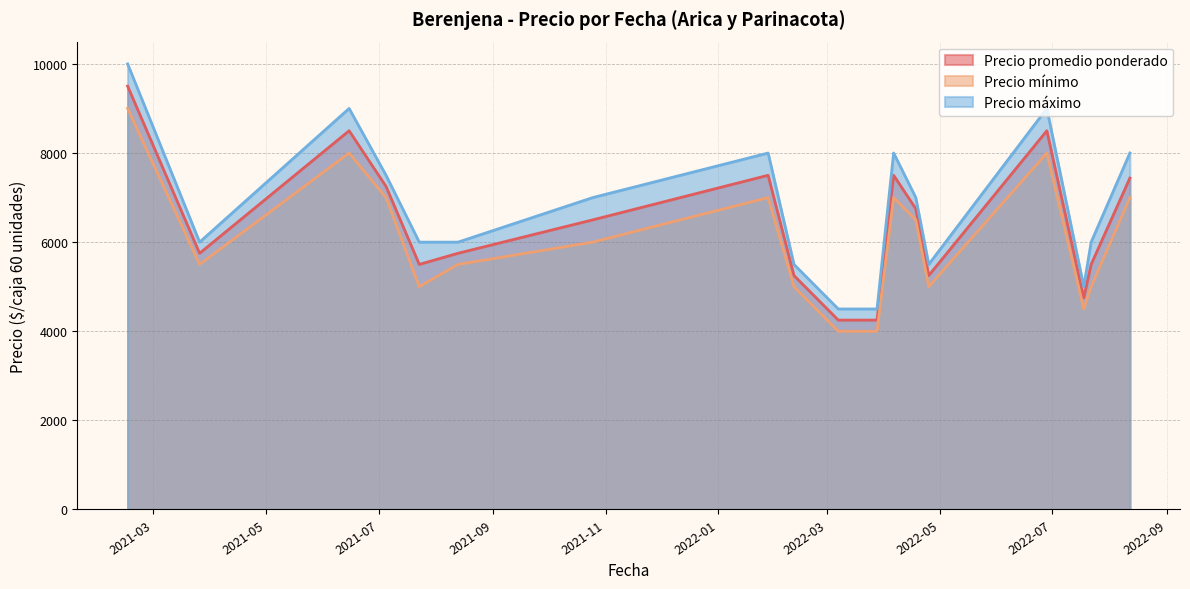

What is the spread (max minus min) of values at 2021-03-26?

500